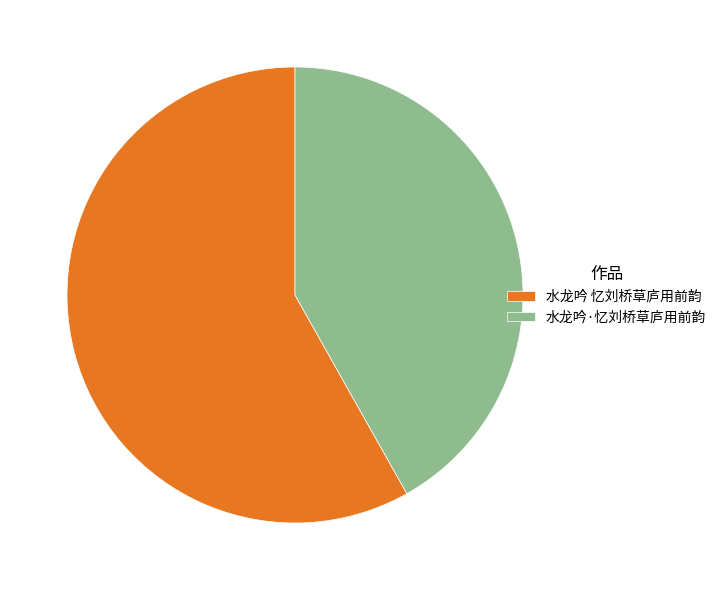

Combined, do 水龙吟 忆刘桥草庐用前韵 and 水龙吟·忆刘桥草庐用前韵 account for over 50%?

Yes